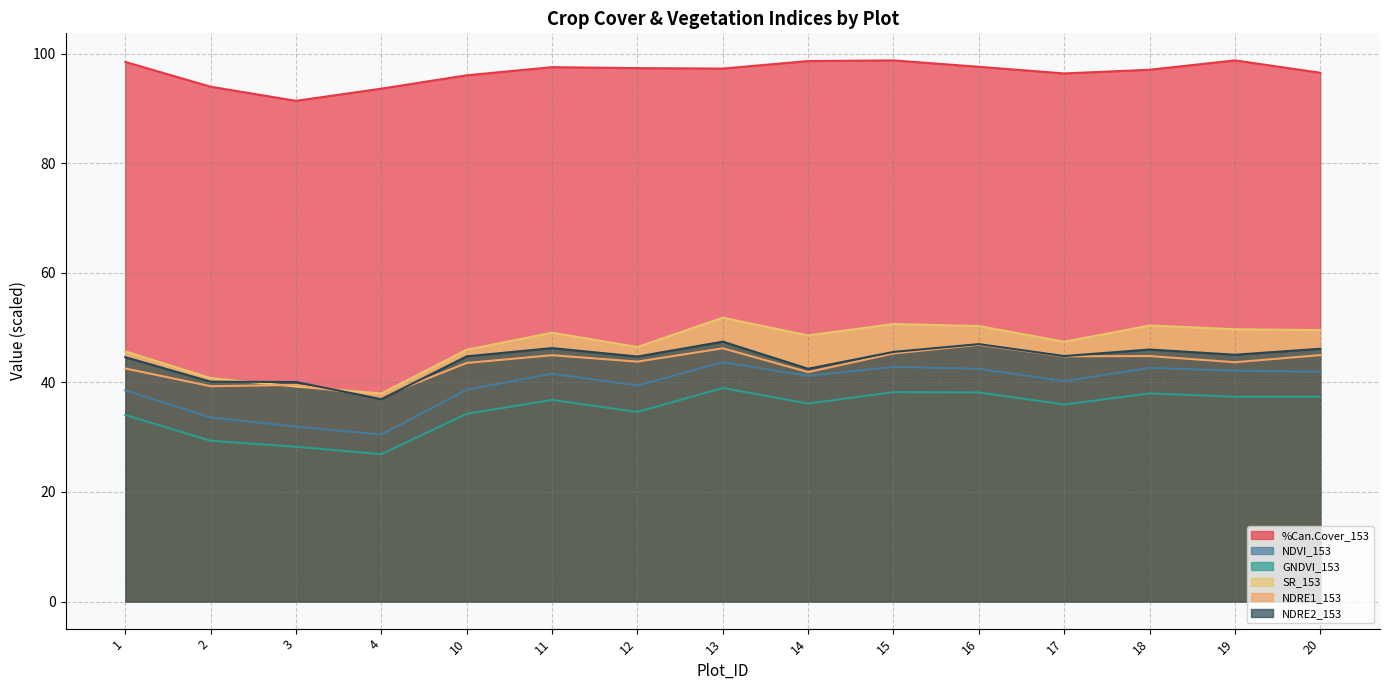

What is the total value across all series at 10?

303.3